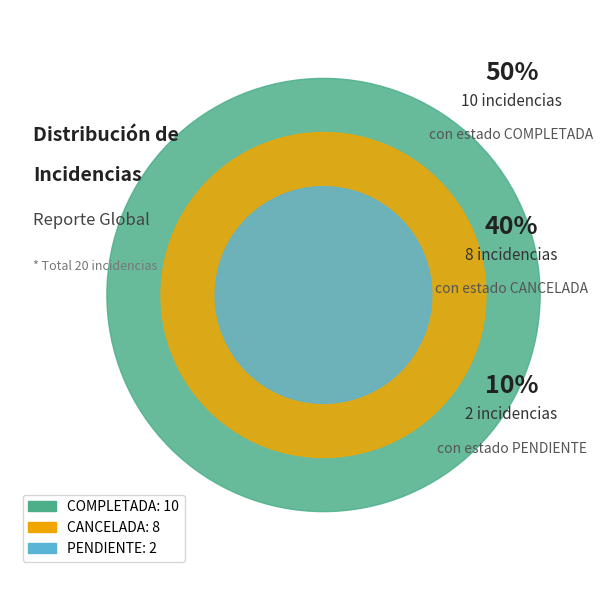

How many slices are in this pie chart?

3